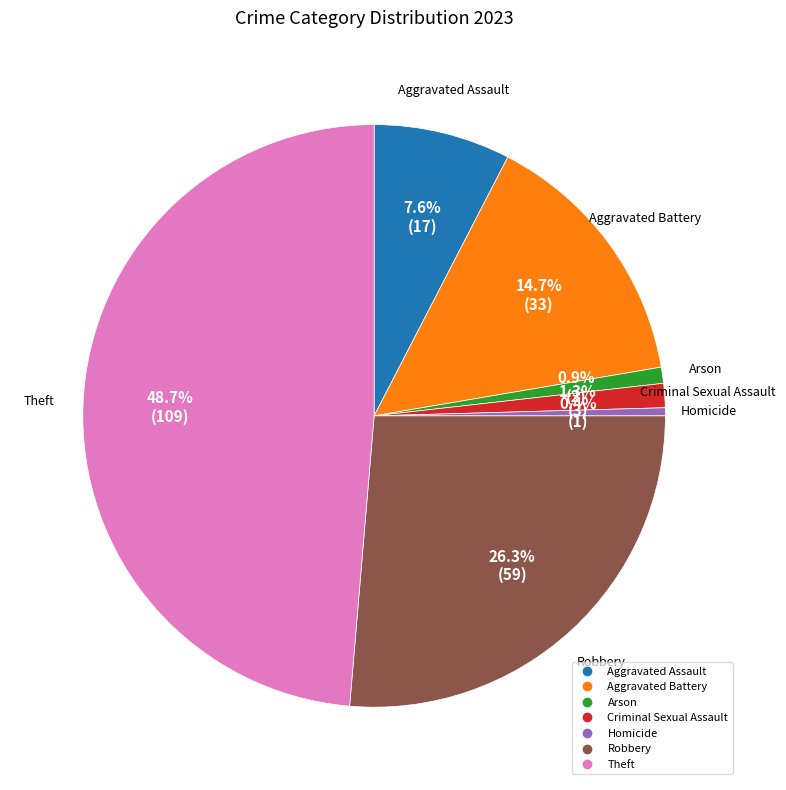

Between Robbery and Arson, which is larger?

Robbery